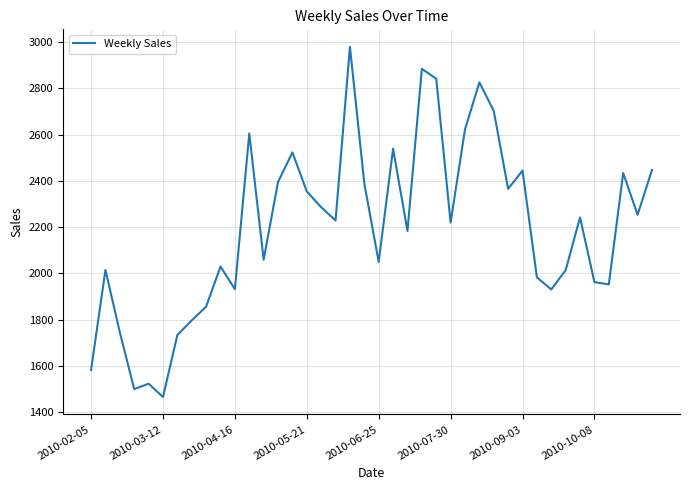

What is the greatest value displayed?

2980.2